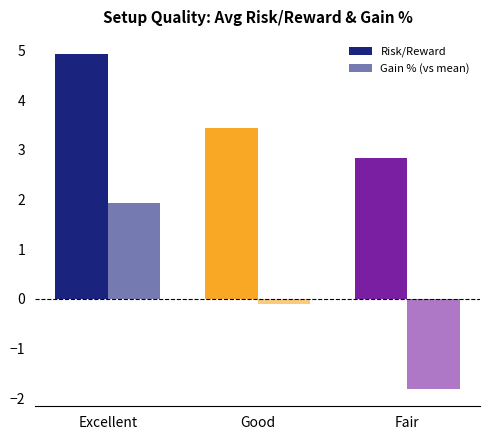

Are the bars grouped side by side (vs. stacked)?

Yes